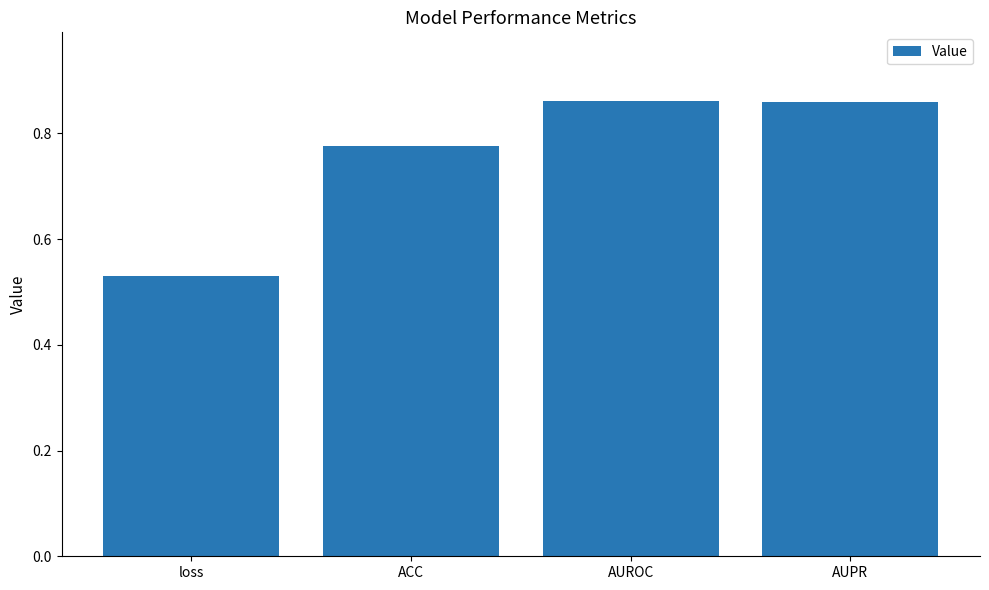

What position from the left is ACC?

2